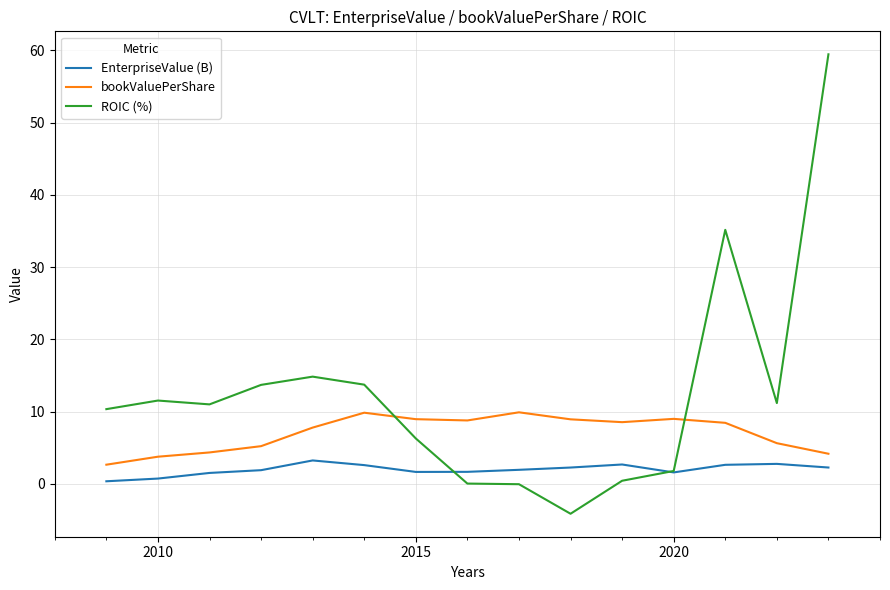

Rank the series by their maximum value, from lowest to highest.

EnterpriseValue (B), bookValuePerShare, ROIC (%)